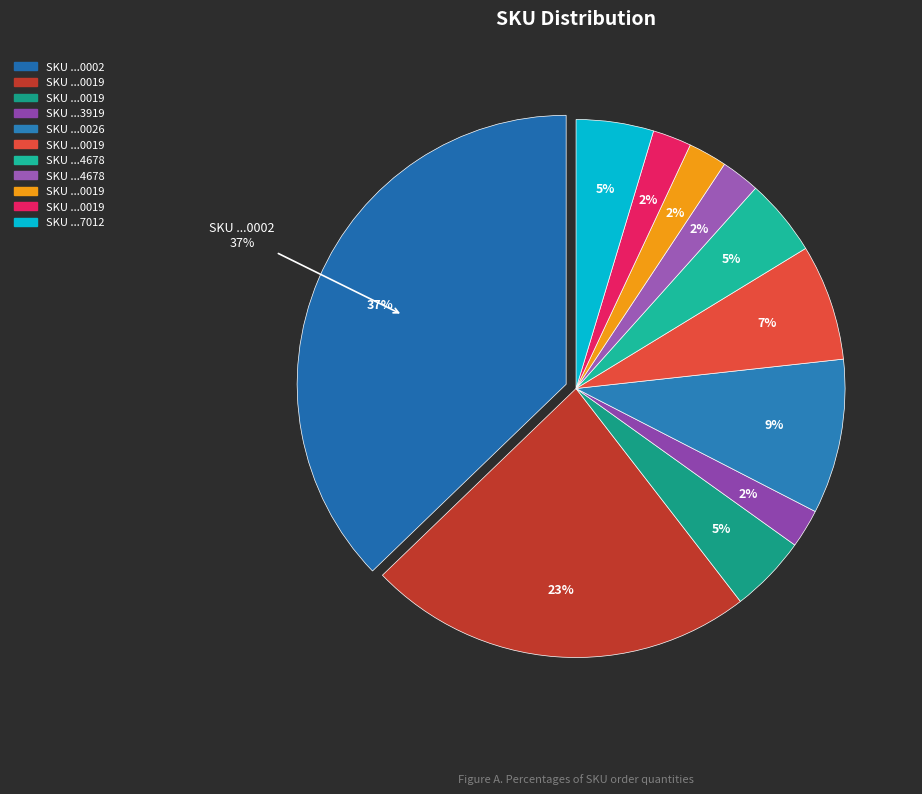

Is 121514020259502 the majority of the pie?

No